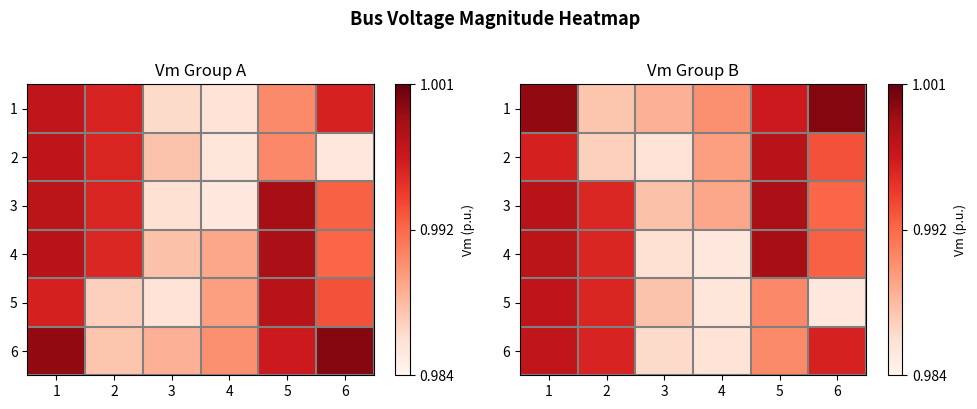

Which has a higher value, 1 or 2?

1